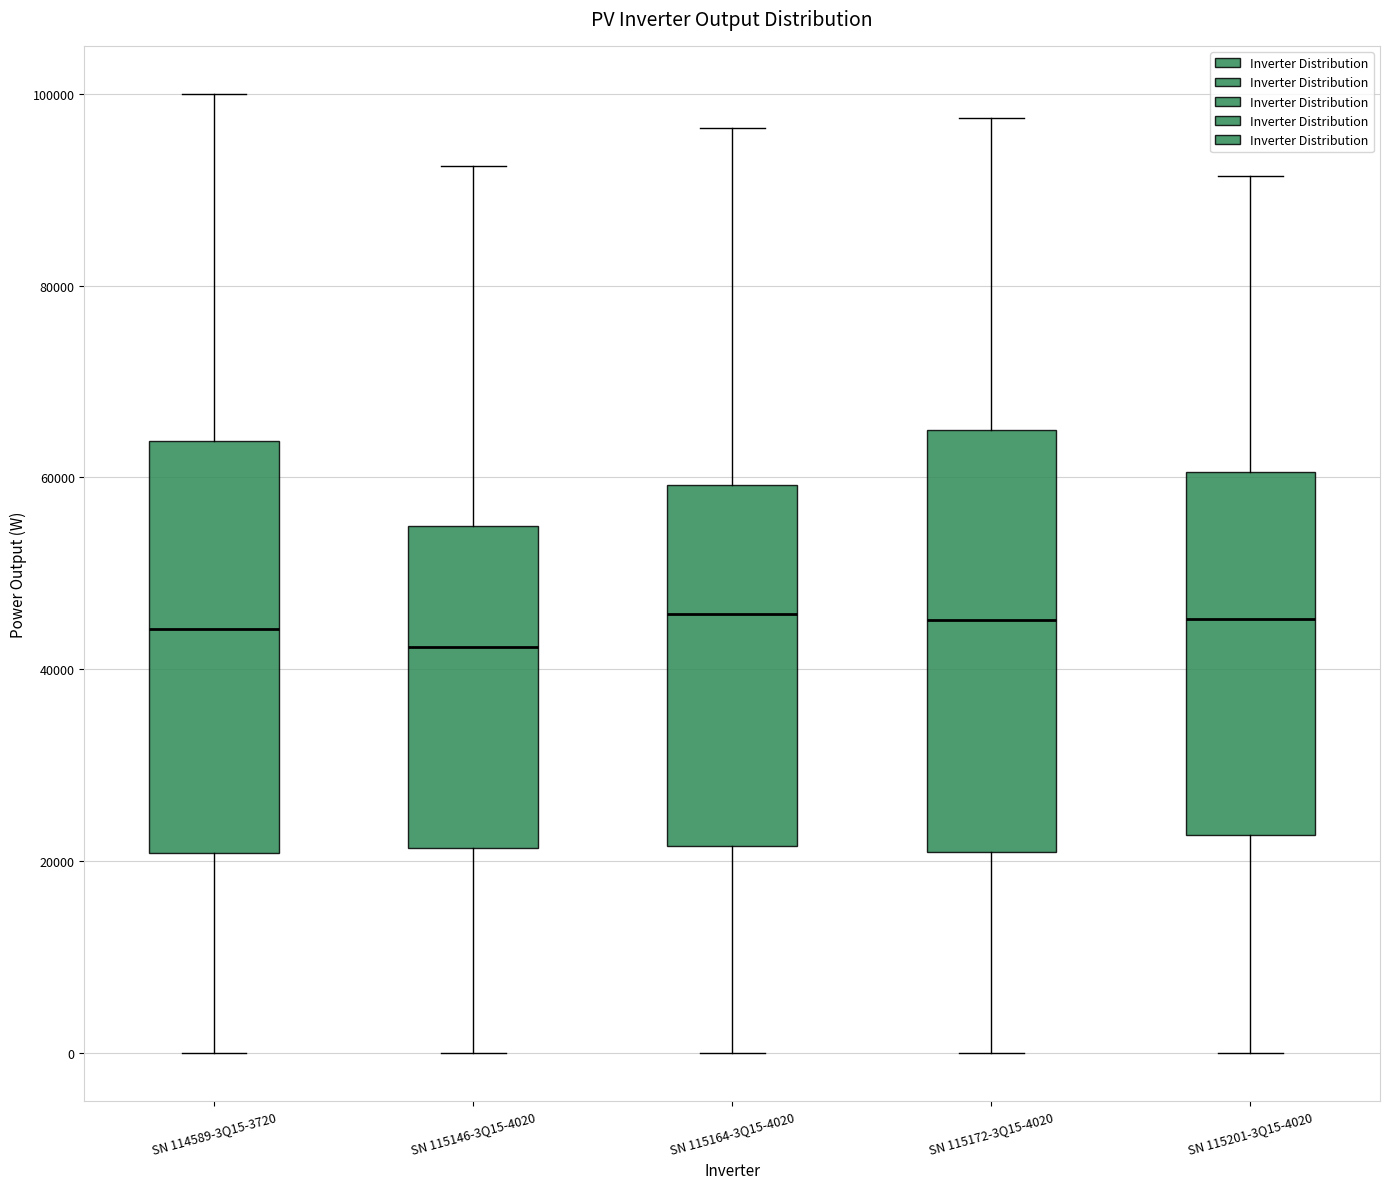

Where is the lower edge of the box for SN 115164-3Q15-4020 on the y-axis? The values are not printed on the chart, so give them approximately, as read against the axis.

22000